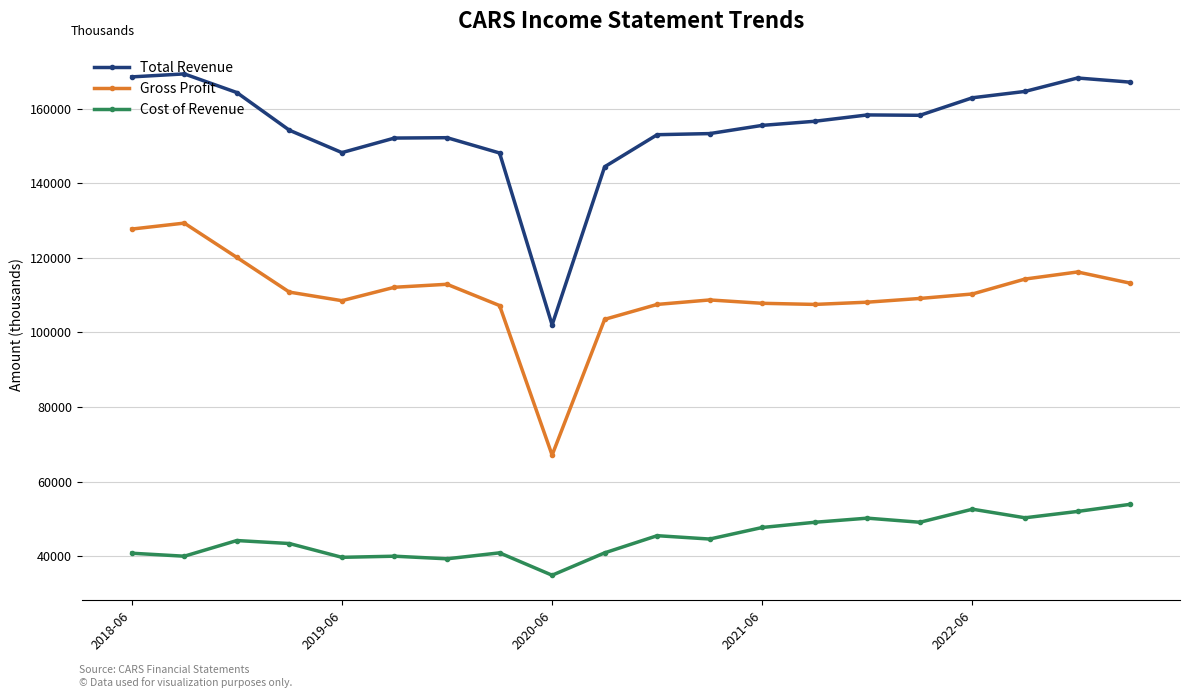

What are all the series names shown in the legend?

Total Revenue, Gross Profit, Cost of Revenue